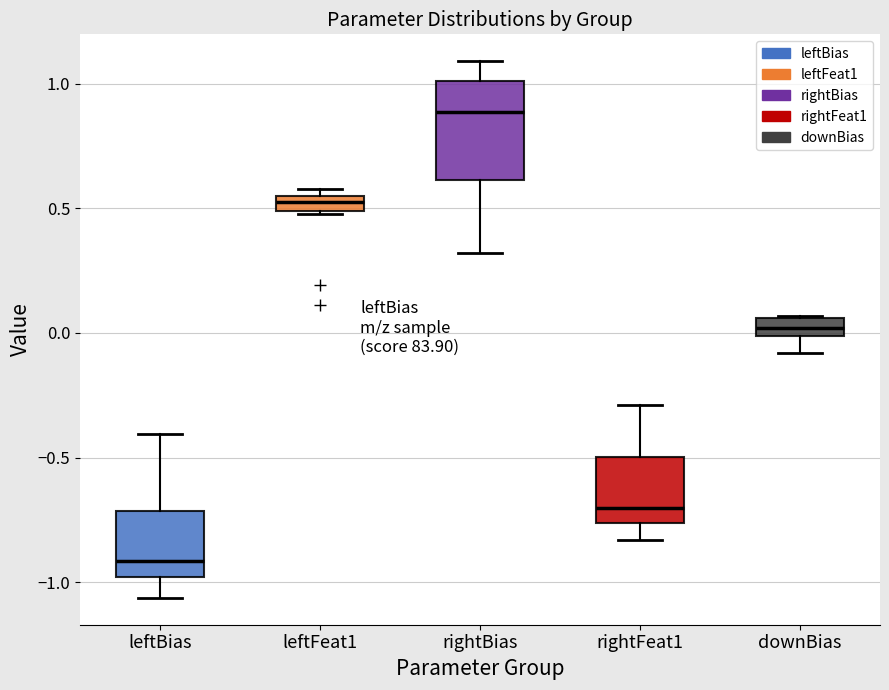

Which box's median line is the highest?

rightBias